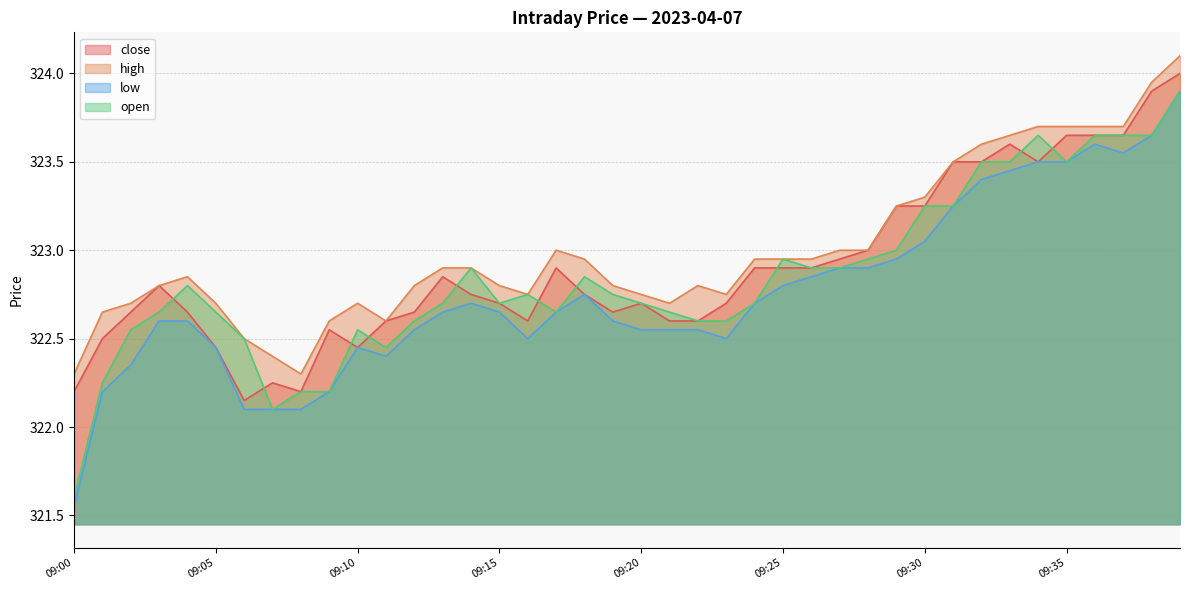

At which category does the chart reach its minimum across all series?

09:00